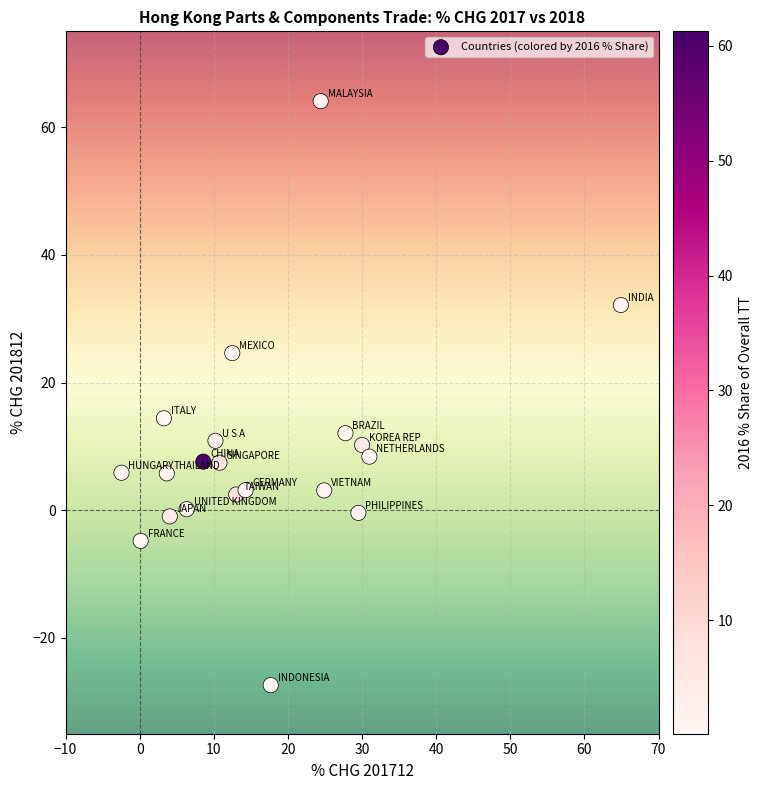

What Y value in the scatter plot is closest to 18?

14.4